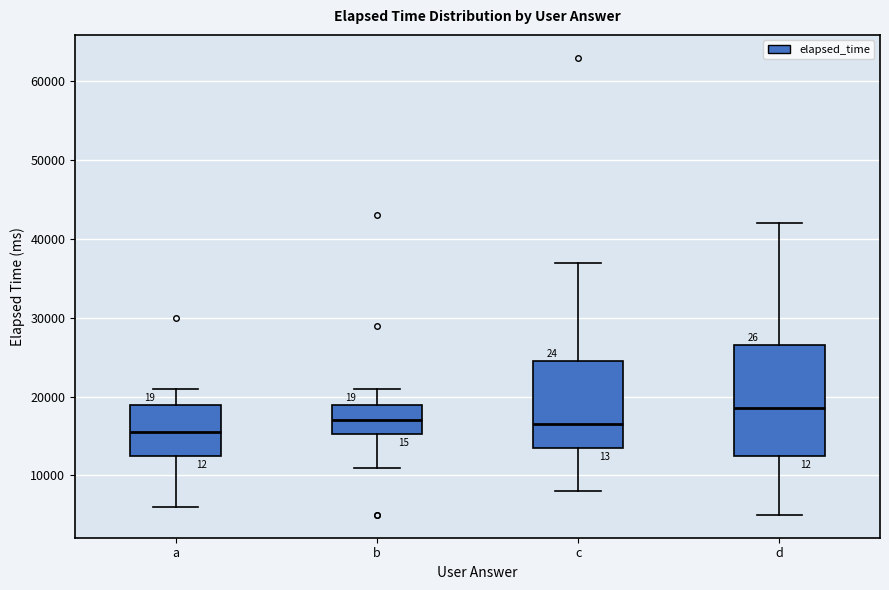

Which box is the tallest, from its lower edge to its upper edge?

d